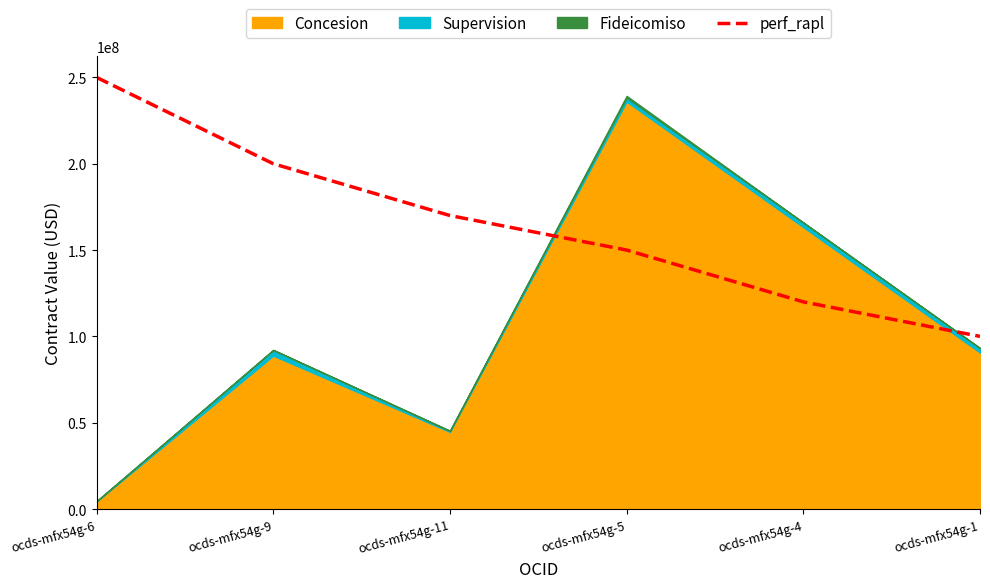

How many lines are shown in the chart?

1